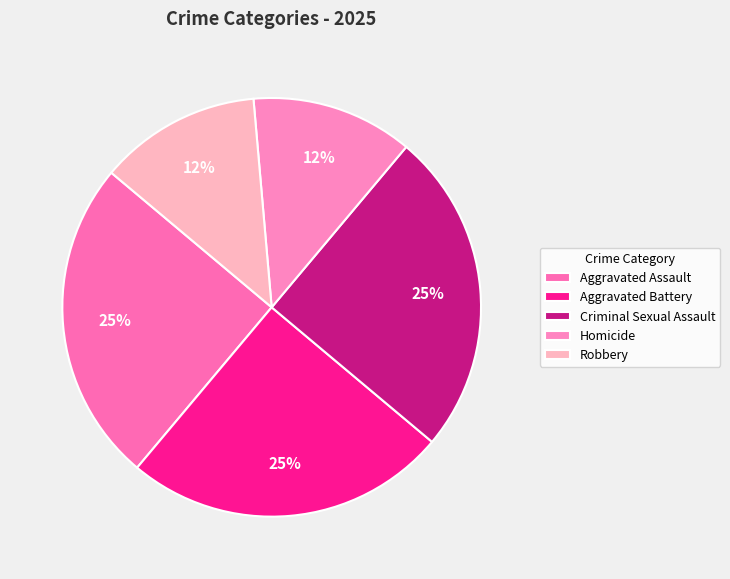

How many slices are in this pie chart?

5